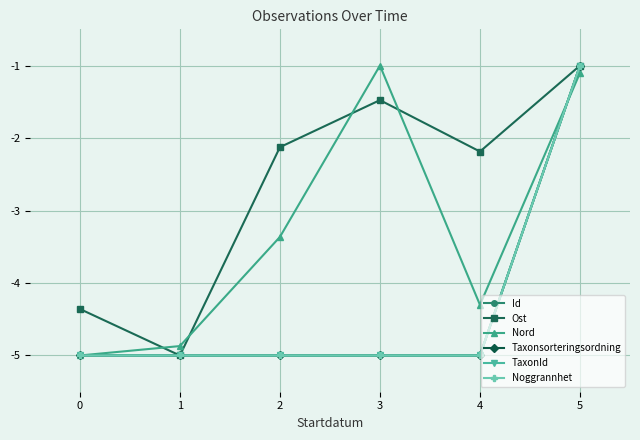

What is the sum of the Ost values at 1 and 3?

-6.5